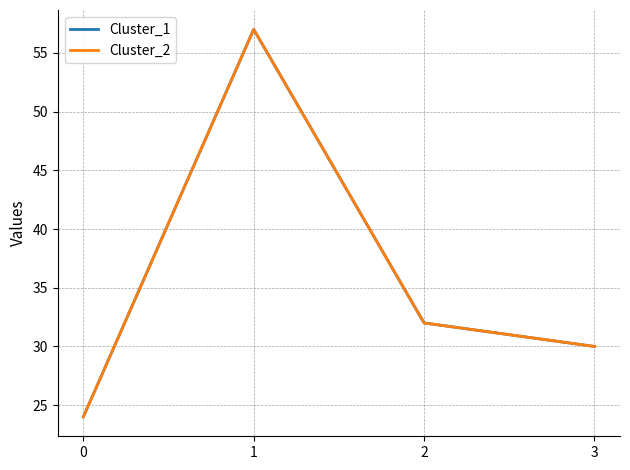

What is the total value across all series at 2?

64